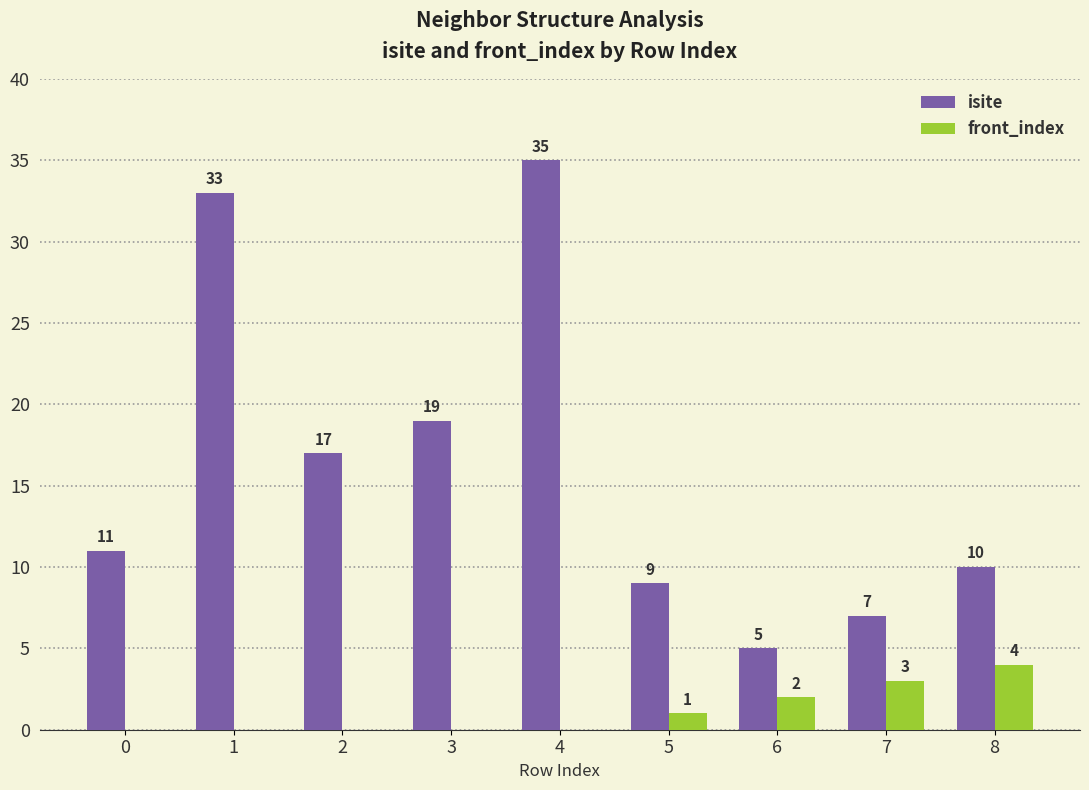

True or false: front_index has a value of 1 at 5.

True